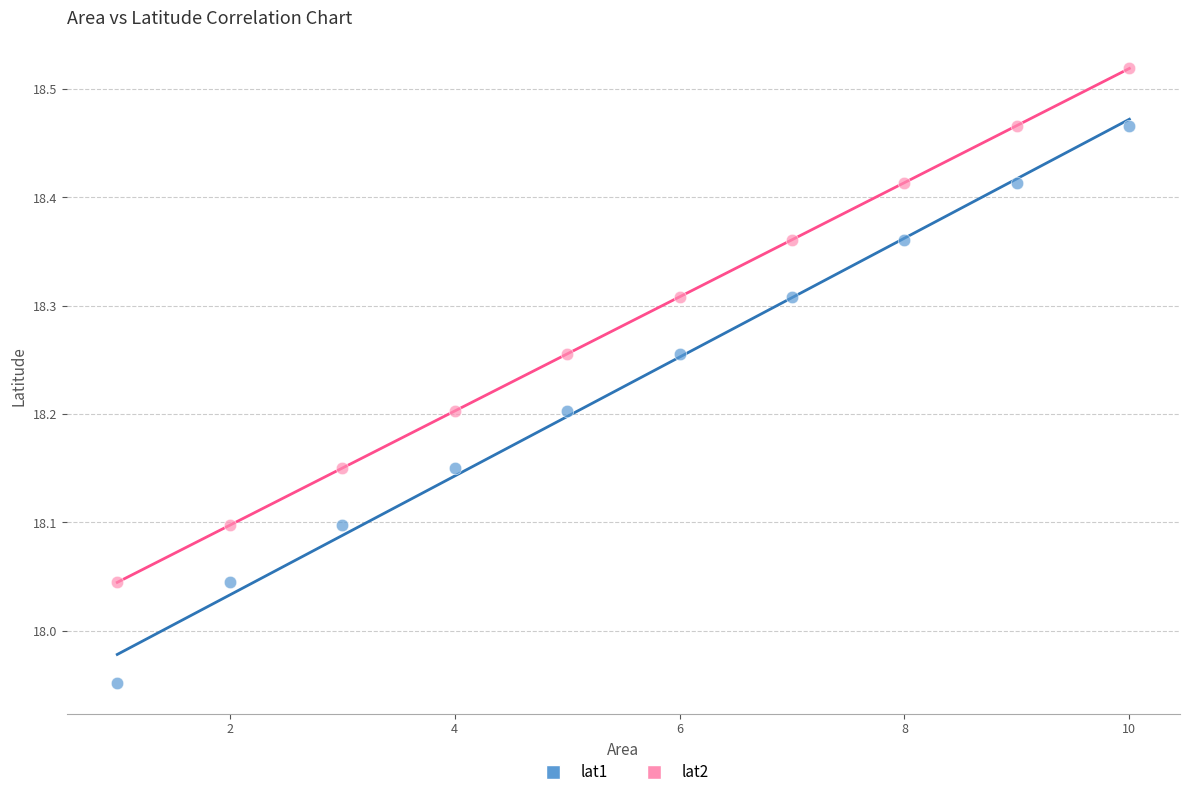

What is the X range (max minus min) for the scatter plot?

9.0